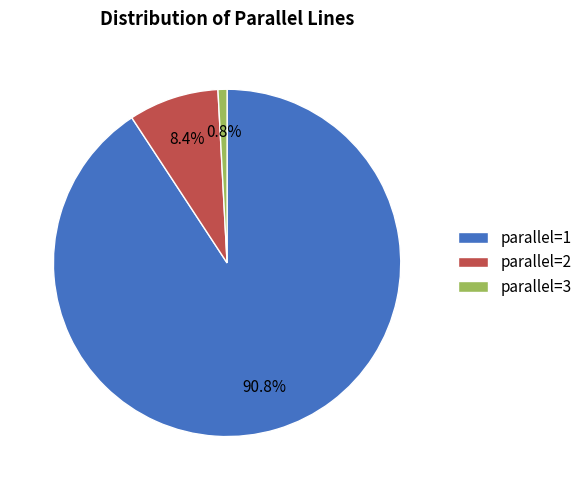

To the nearest percent, what percentage of the pie is parallel=3?

1%